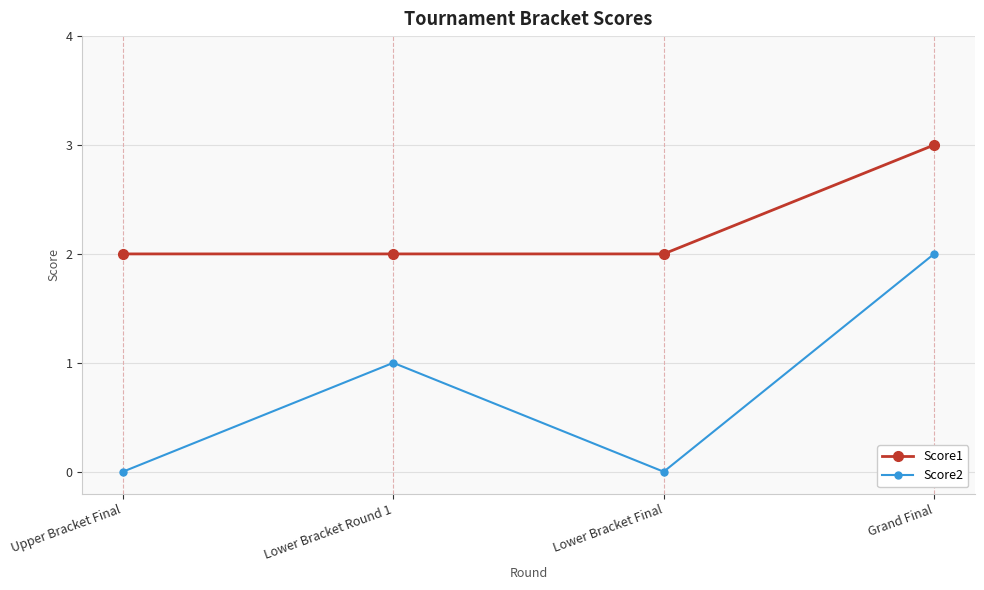

True or false: Score2 and Score1 cross at least once.

False